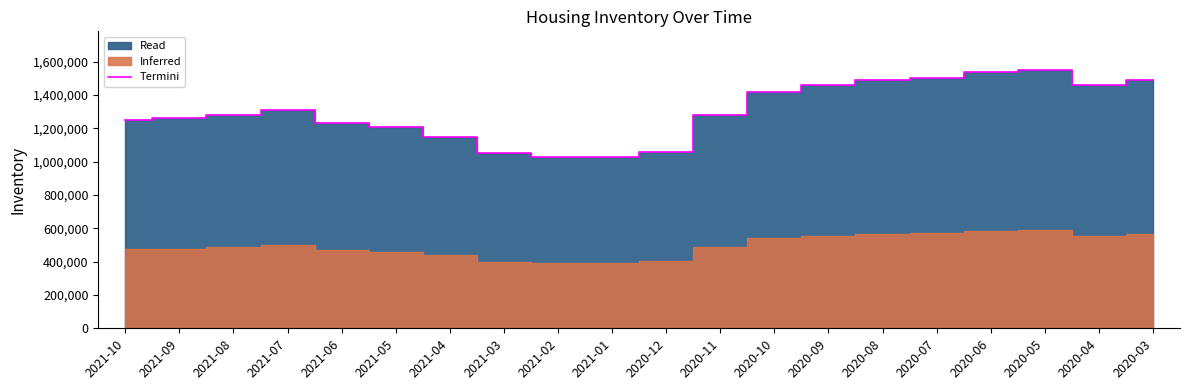

What is the sum of the values at 2020-06 and 2021-06?

2770000